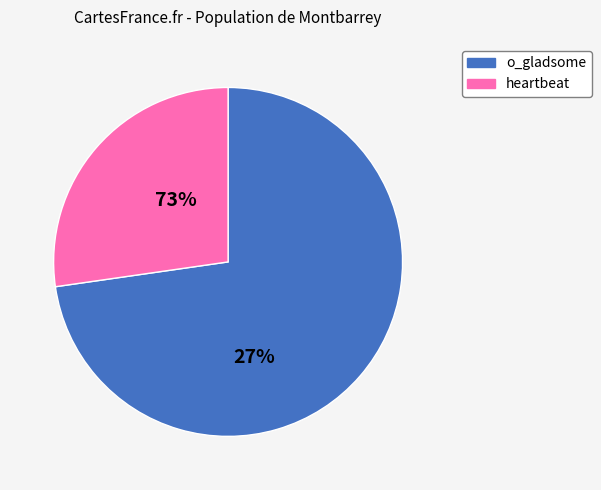

Is the sum of heartbeat and o_gladsome greater than half?

Yes